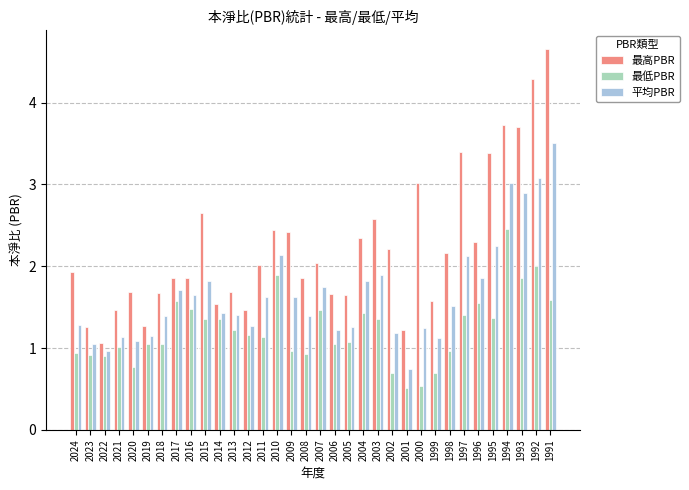

What is the sum of all 最低PBR values?

41.6